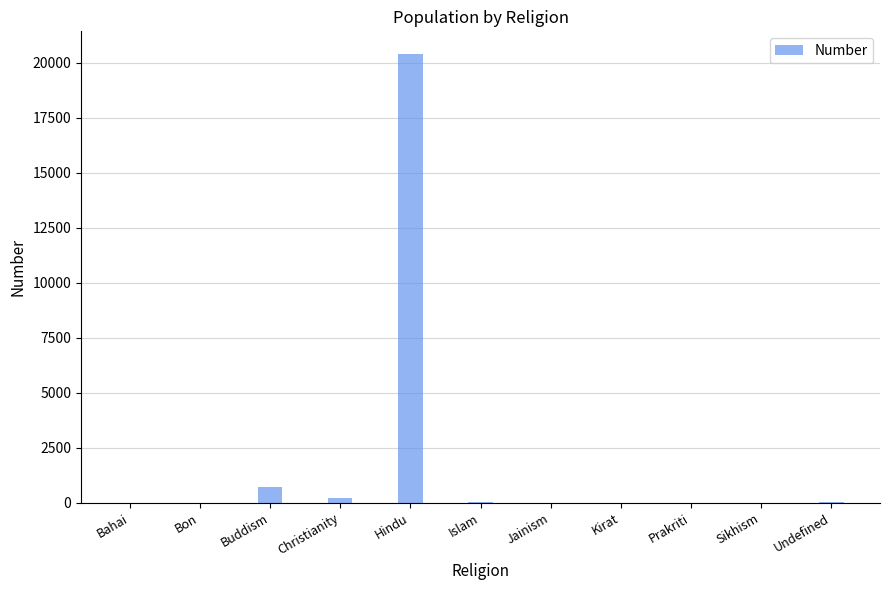

At which label is the value closest to 10198?

Buddism